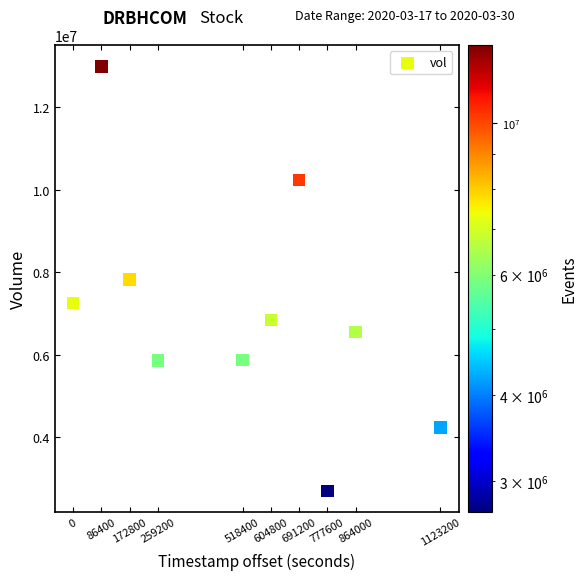

What is the range of X values (max minus min)?

1123200